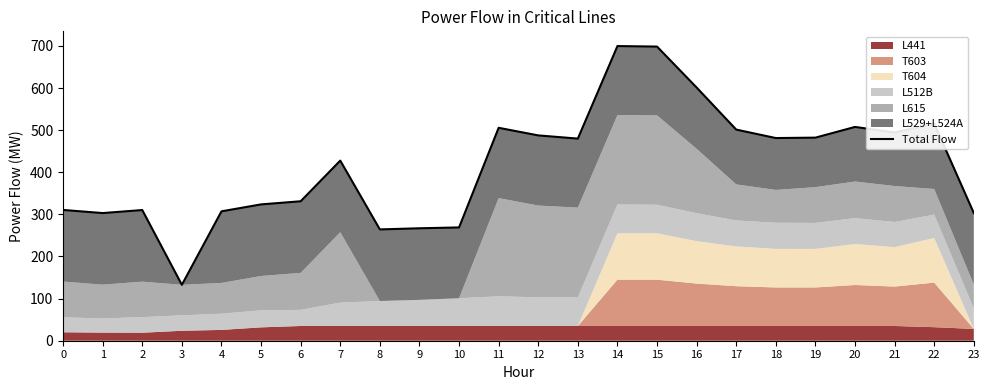

At which category does the data reach its first local peak?

2